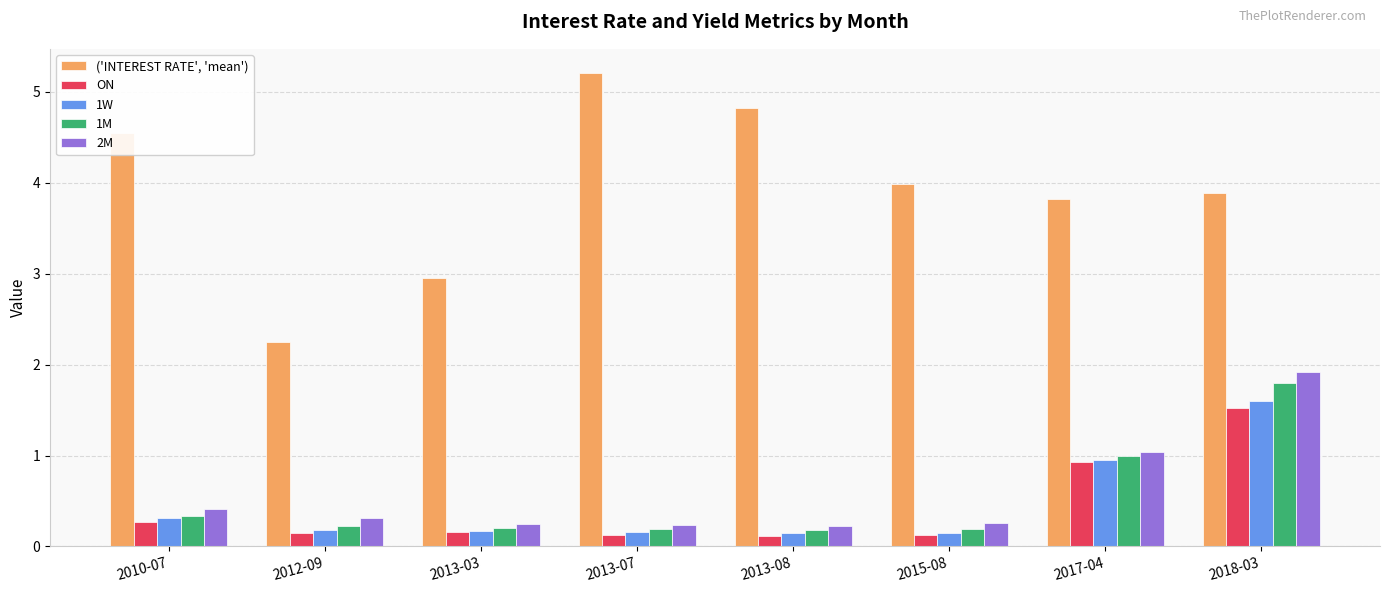

Rank the series at 2017-04 from highest to lowest value.

('INTEREST RATE', 'mean'), 2M, 1M, 1W, ON